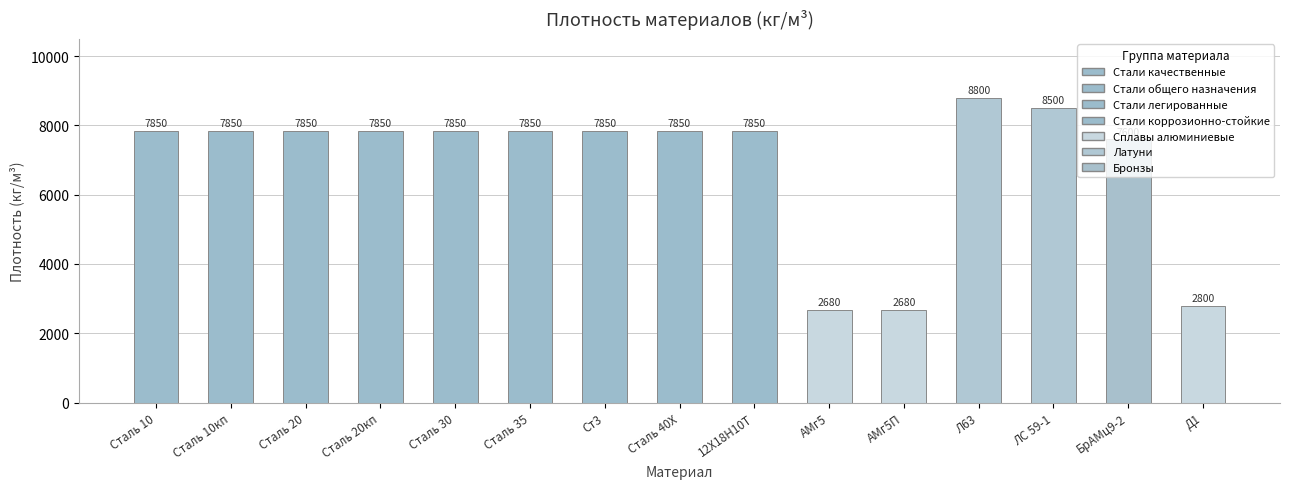

What is the difference between the maximum and second lowest values?

6120